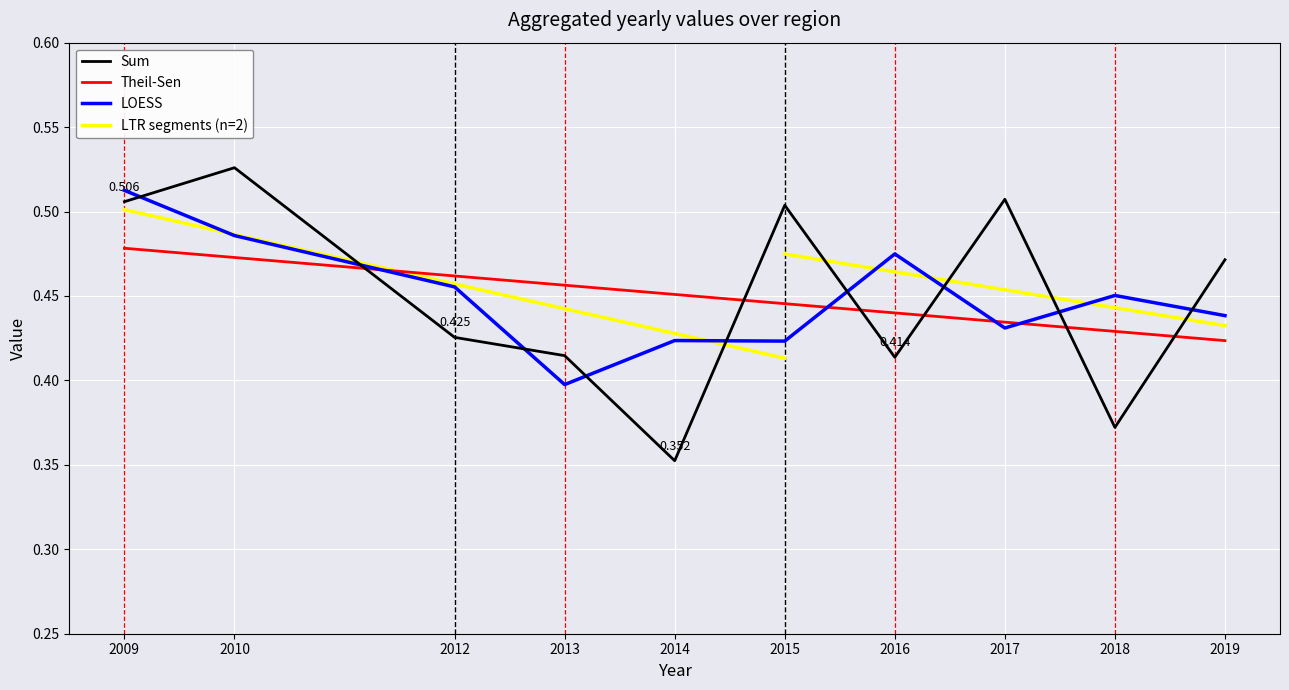

What is the average value?

0.4